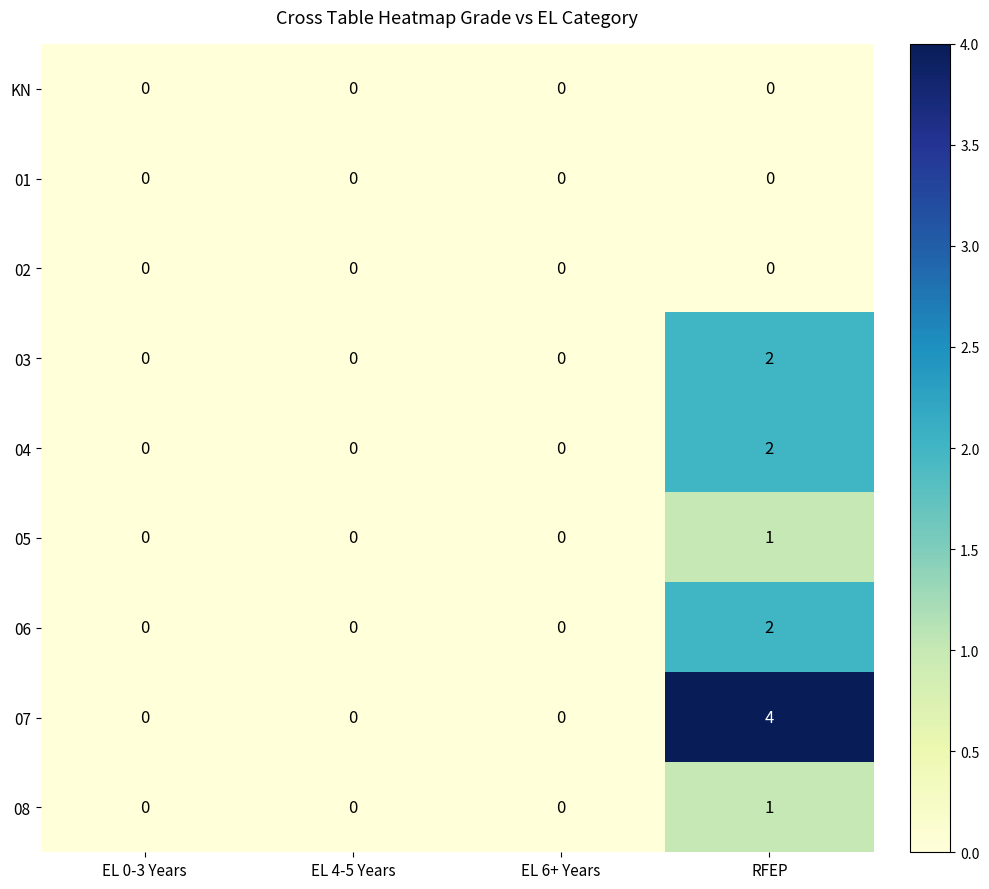

What is the greatest value displayed?

4